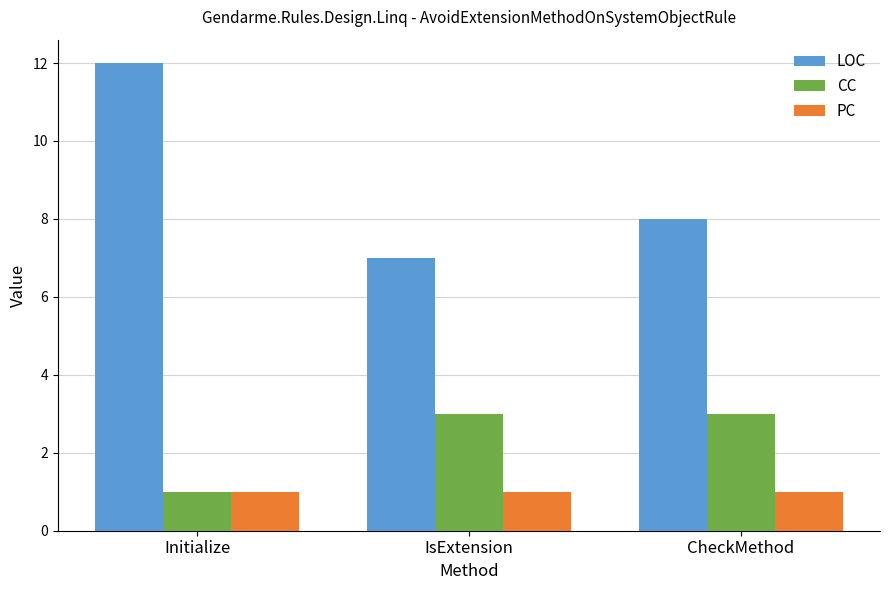

Is it true that PC equals 1 at CheckMethod?

True